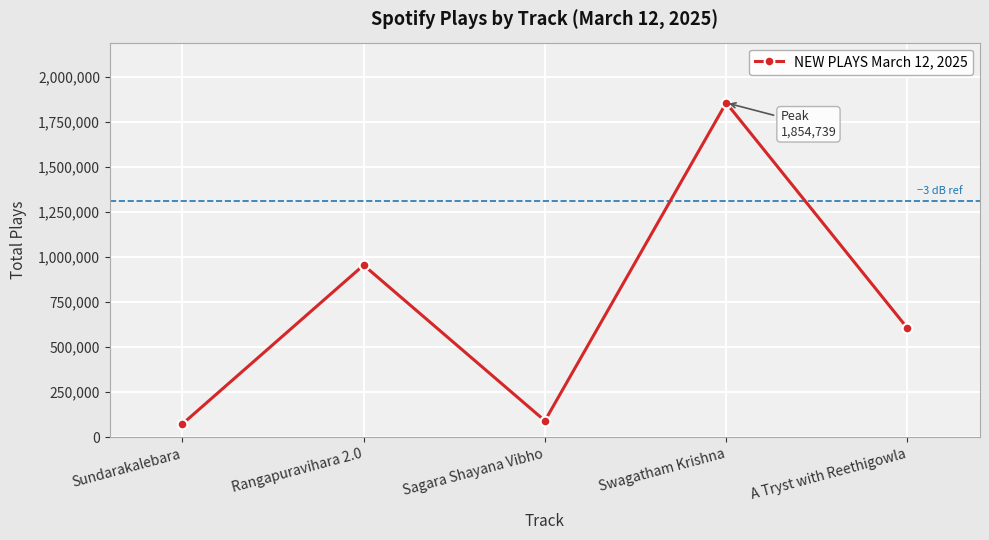

Count the number of categories in the chart.

5